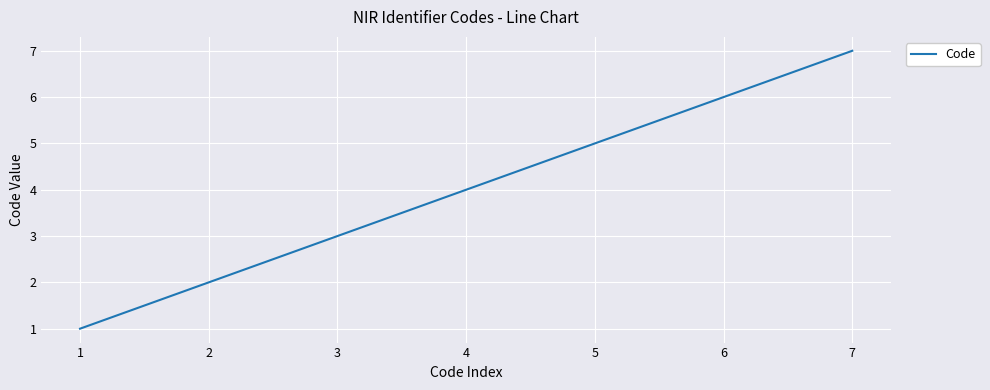

What is the maximum value shown in the chart?

7